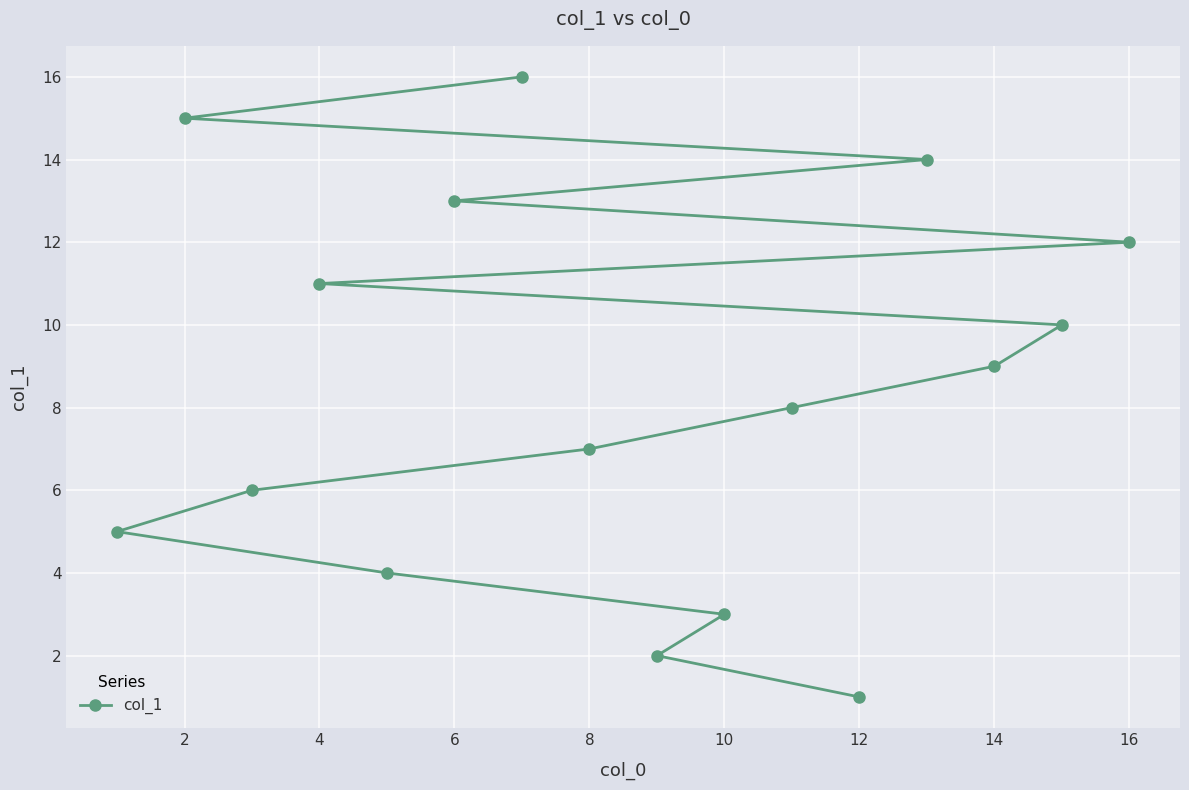

True or false: the data has more than 0 interior local peaks.

False